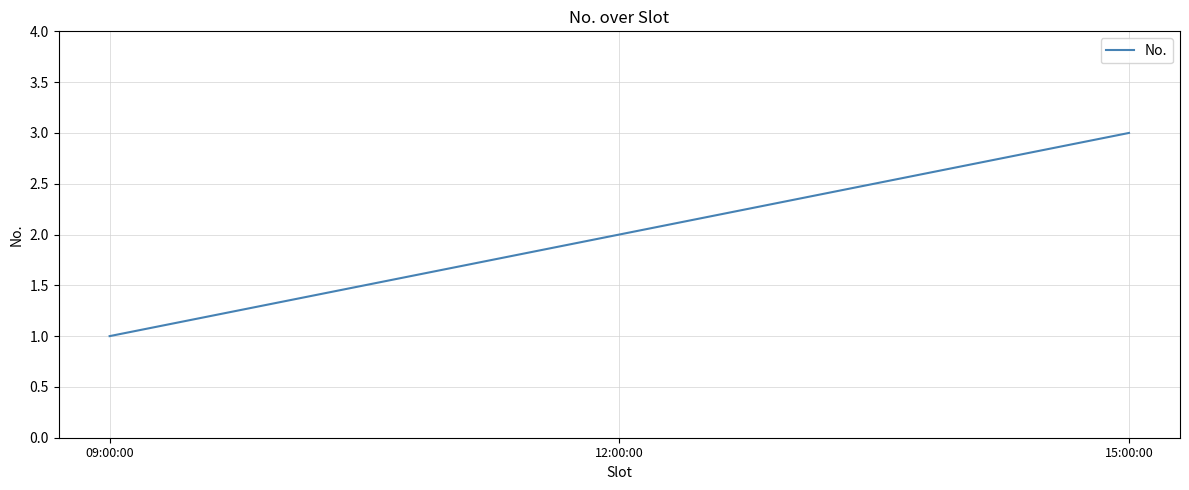

Read the value at 09:00:00.

1